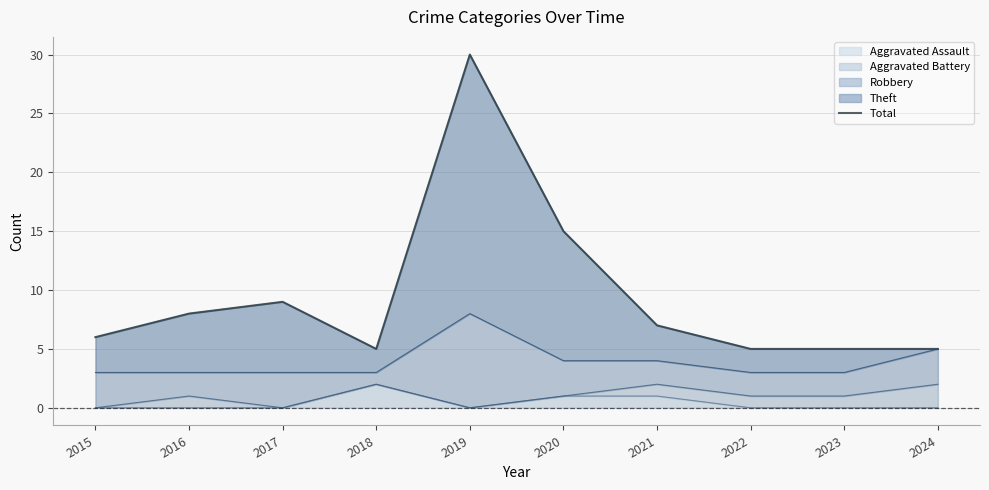

List the labels in order of value, largest first.

2019, 2020, 2017, 2016, 2021, 2015, 2018, 2022, 2023, 2024